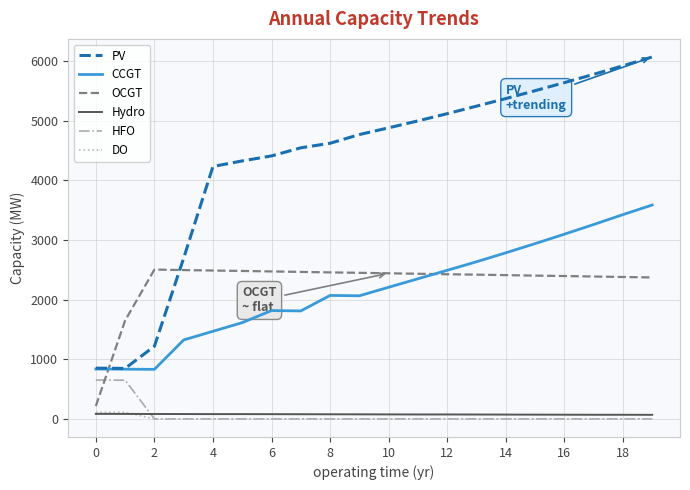

True or false: CCGT and Hydro intersect in this chart.

False